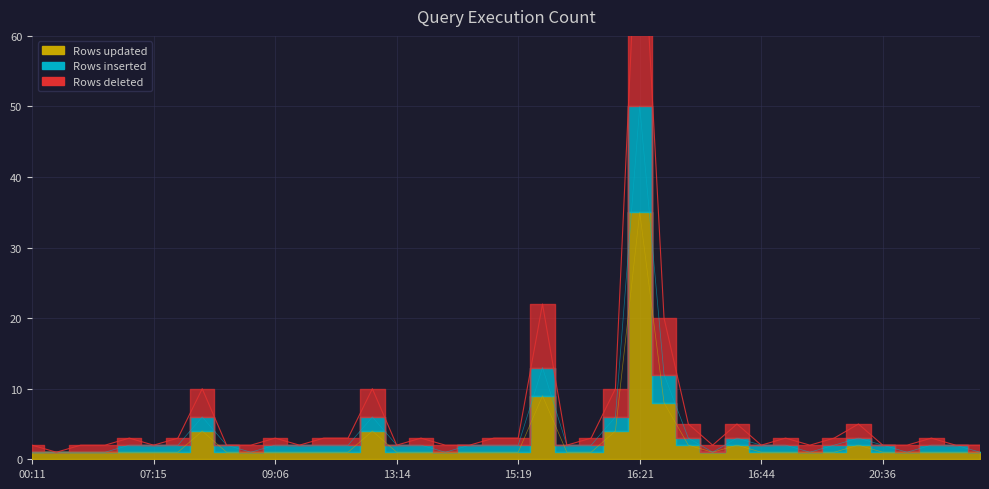

What is the greatest value displayed?

85